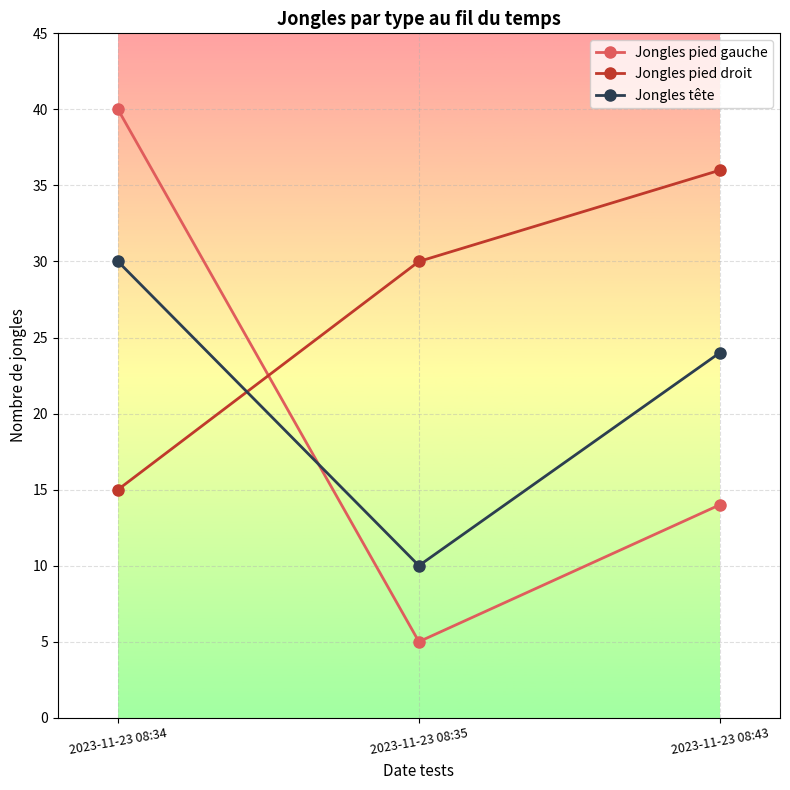

What is the value of the Jongles pied droit point at the 2nd from the left?

30